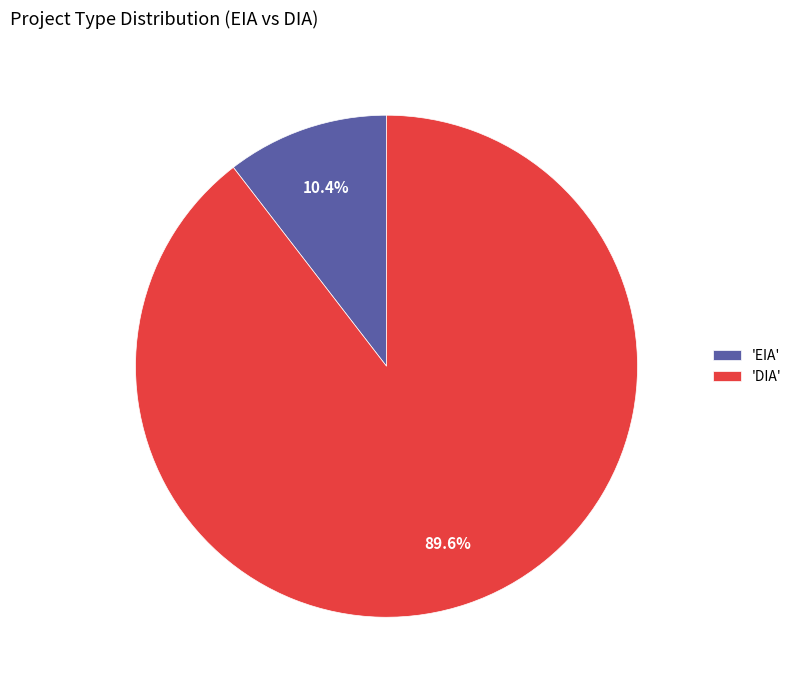

How many slices are in this pie chart?

2